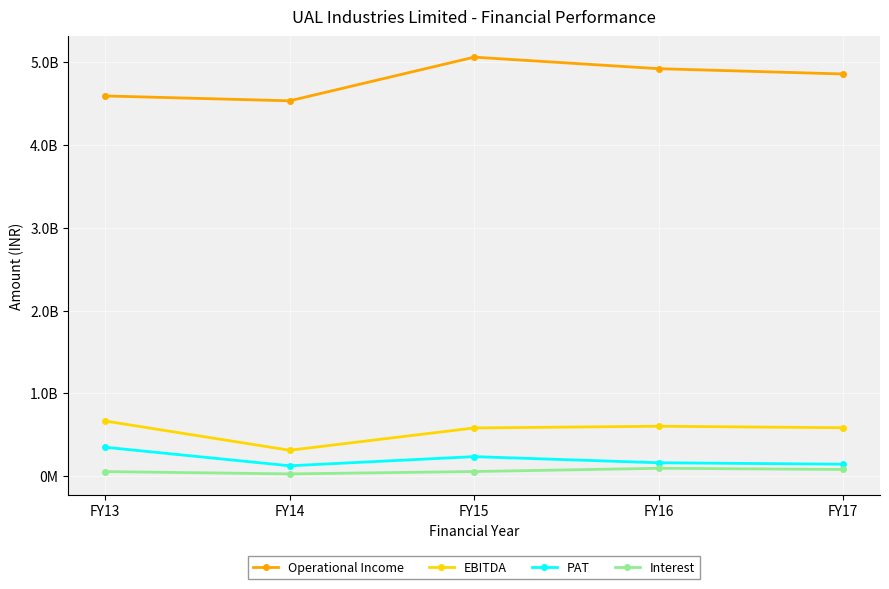

At which label is Interest closest to 61452852?

FY15